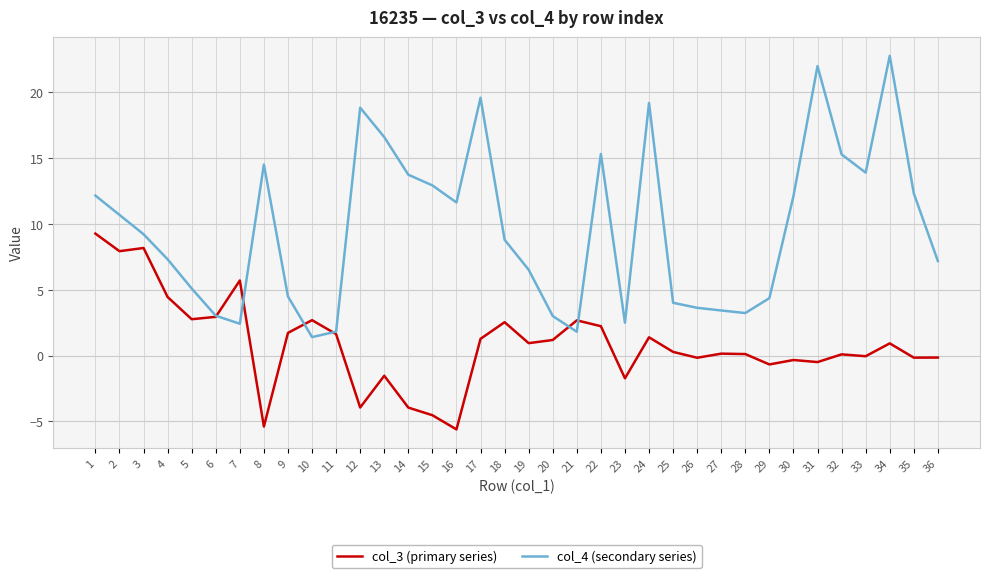

Which series changed the most between 13 and 25?

col_4 (secondary series)